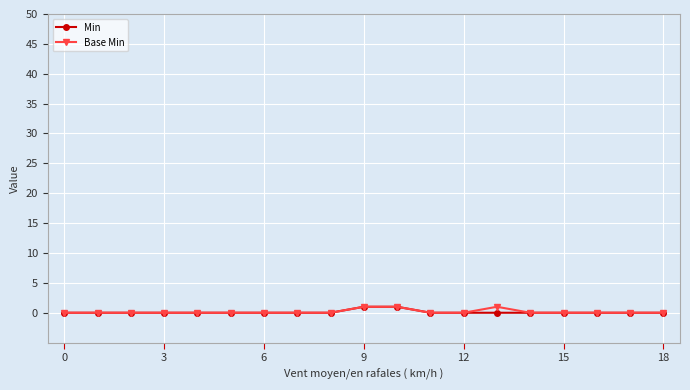

True or false: Base Min and Min cross at least once.

False